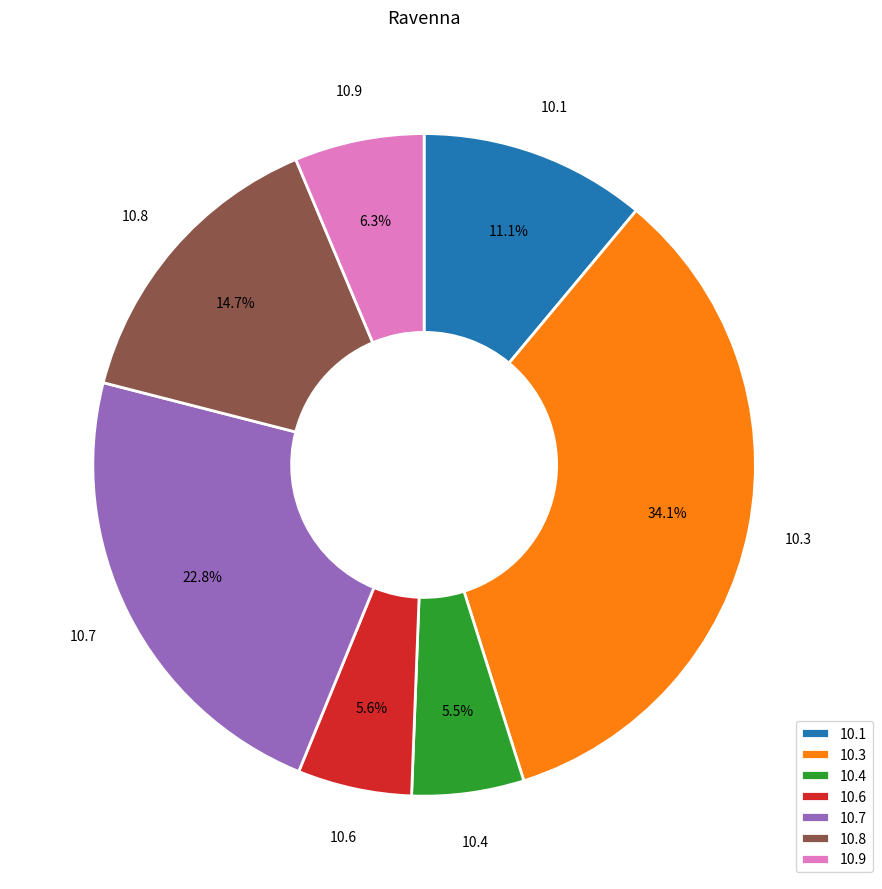

Is there any slice that represents more than half of the pie?

No